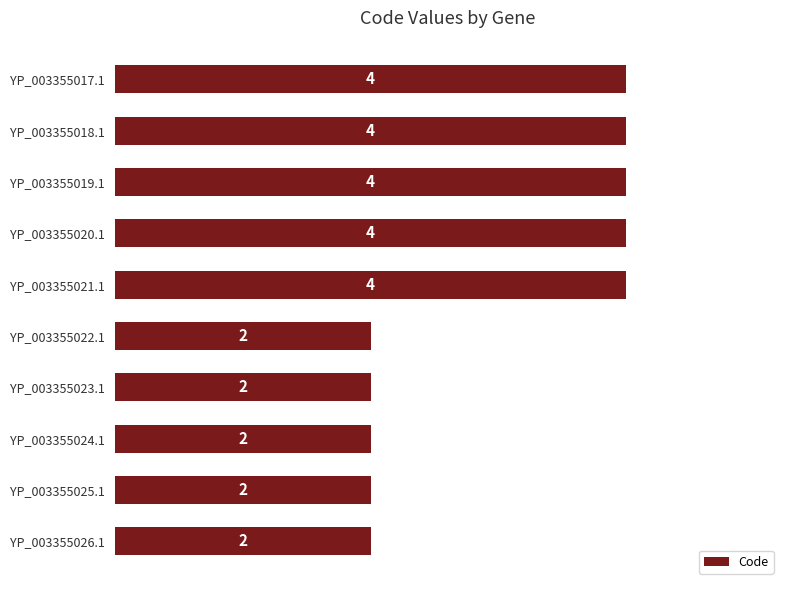

What is the label of the 1st bar from the bottom?

YP_003355026.1